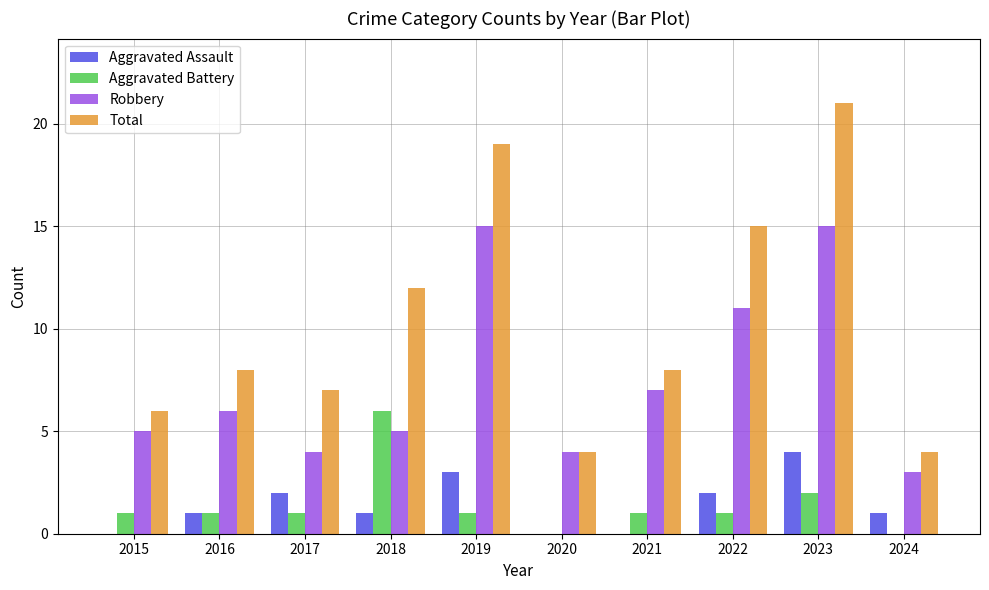

What is the total value across all series at 2022?

29